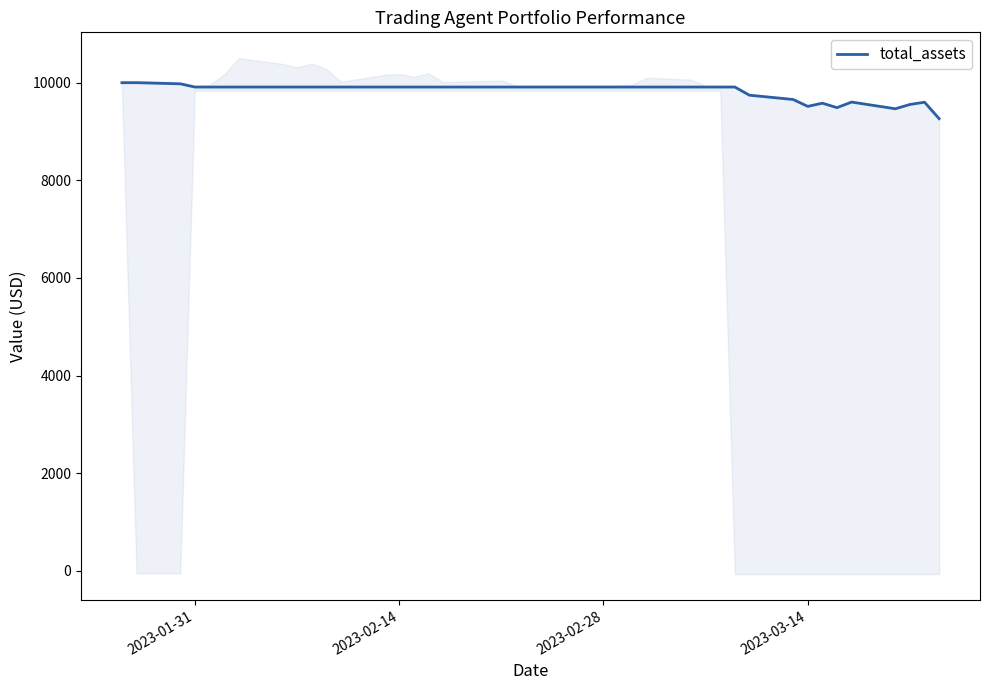

Does the chart have visible grid lines?

No